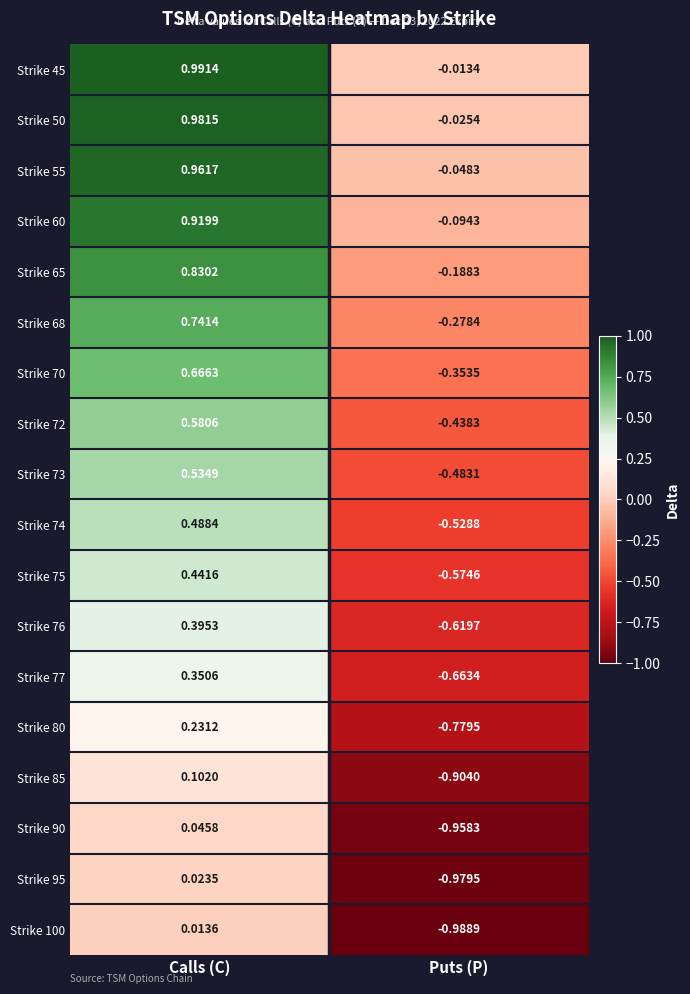

Rank the categories by Strike 72 value from highest to lowest.

Calls (C), Puts (P)